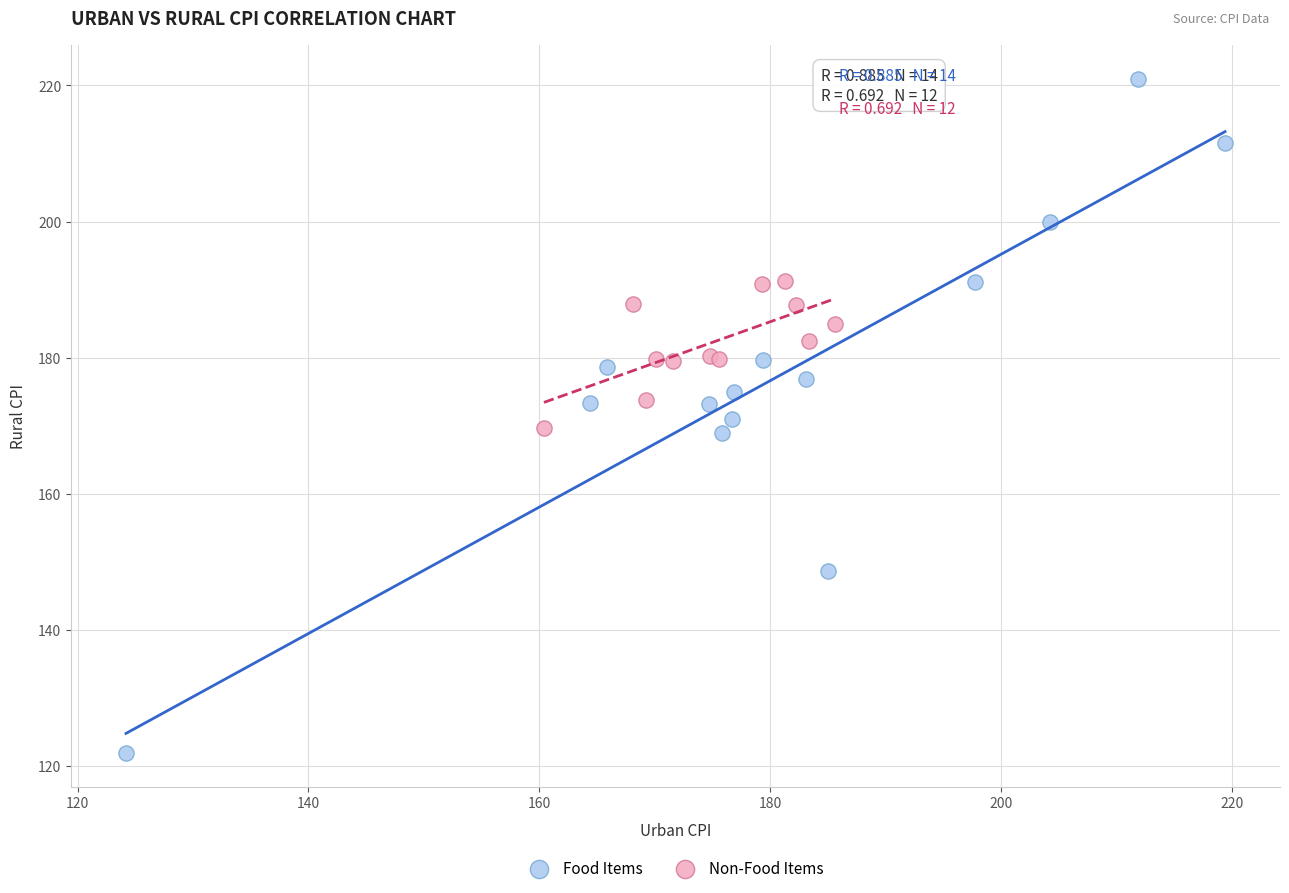

Which series reaches the maximum Y coordinate?

Food Items